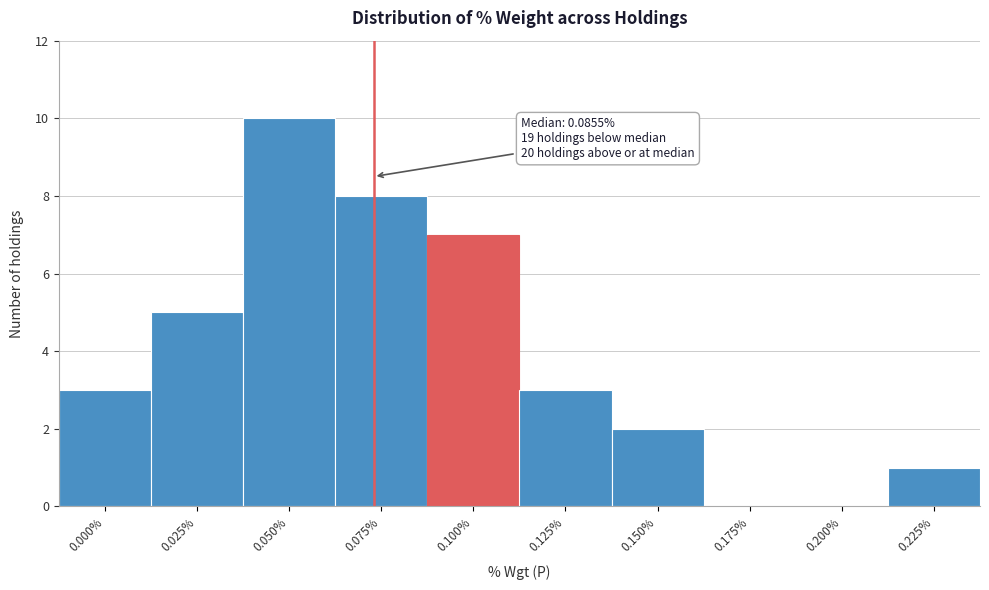

Reading left to right, transcribe all the data shown in this chart.

0.000%=3	0.025%=5	0.050%=10	0.075%=8	0.100%=7	0.125%=3	0.150%=2	0.175%=0	0.200%=0	0.225%=1